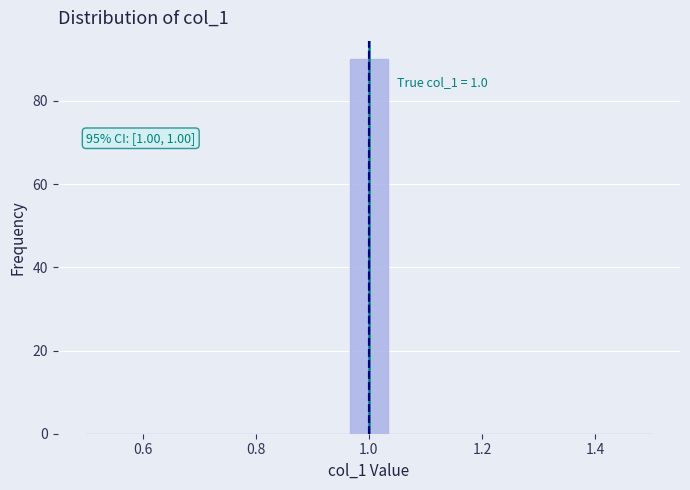

Around what value on the x-axis is the tallest bar? Give the approximate position of its centre, as read against the axis.

1.00